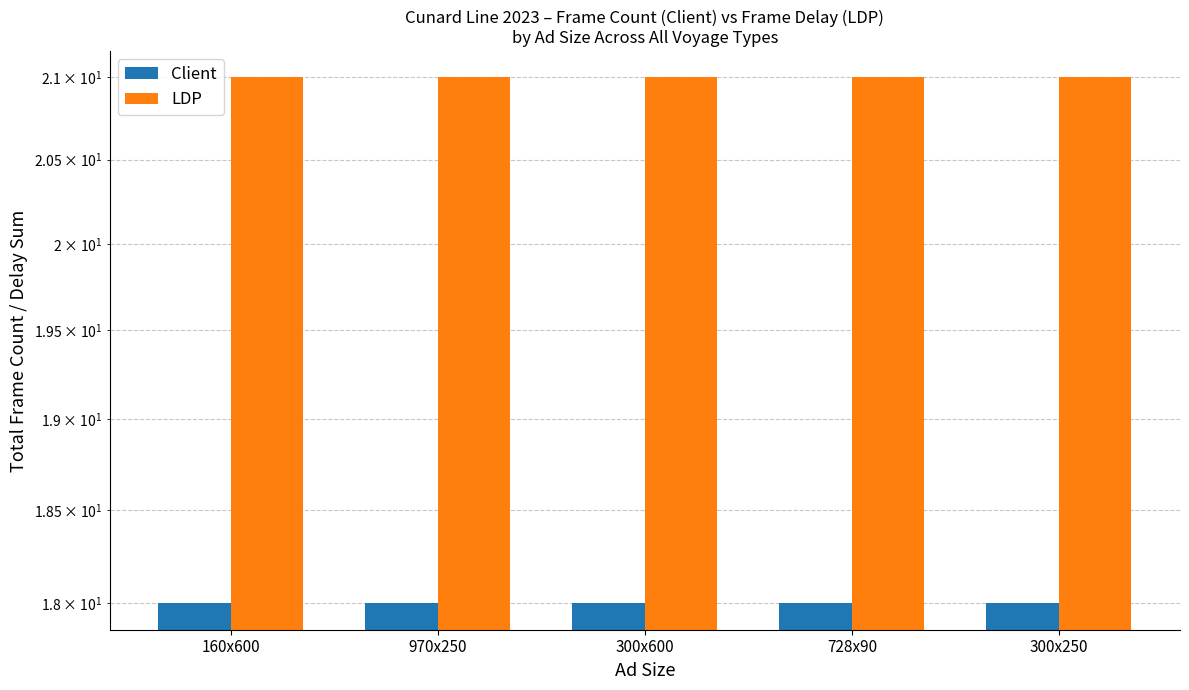

What position from the left is 160x600?

1